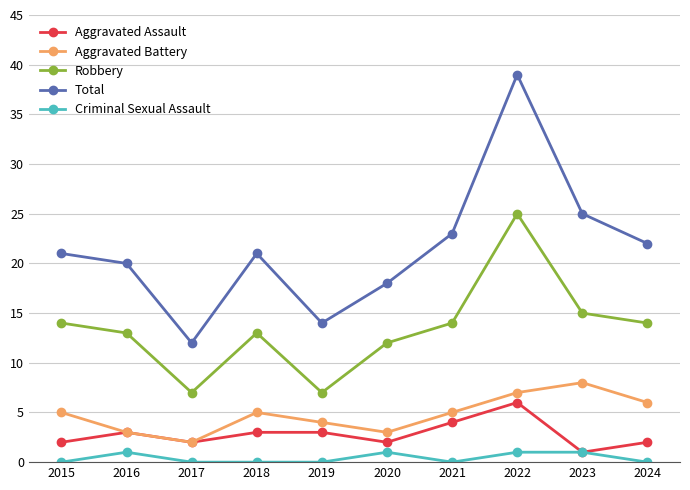

What is the difference between the Aggravated Battery values at 2022 and 2017?

5